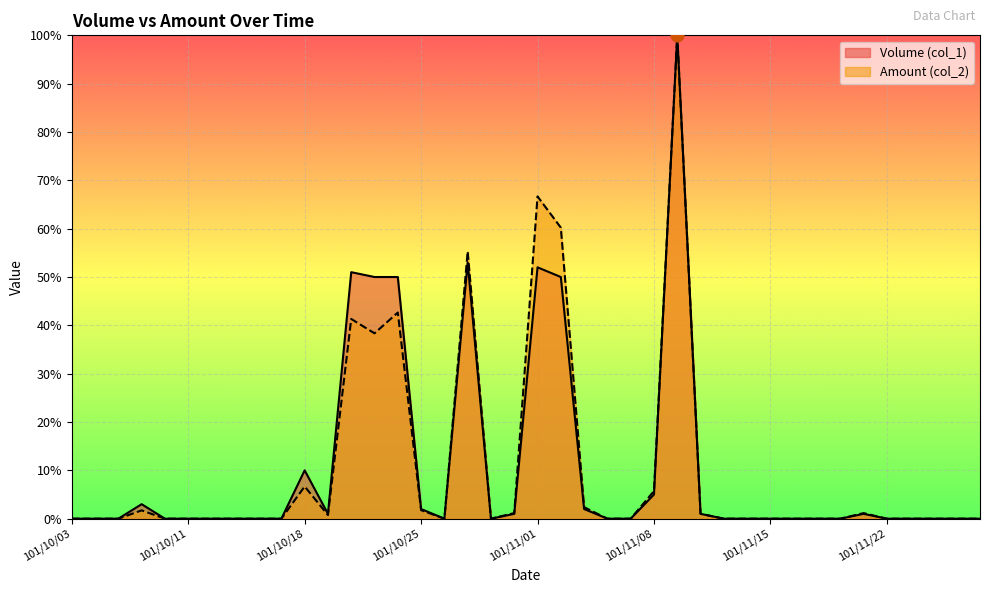

What are all the series names shown in the legend?

Volume (col_1), Amount (col_2)